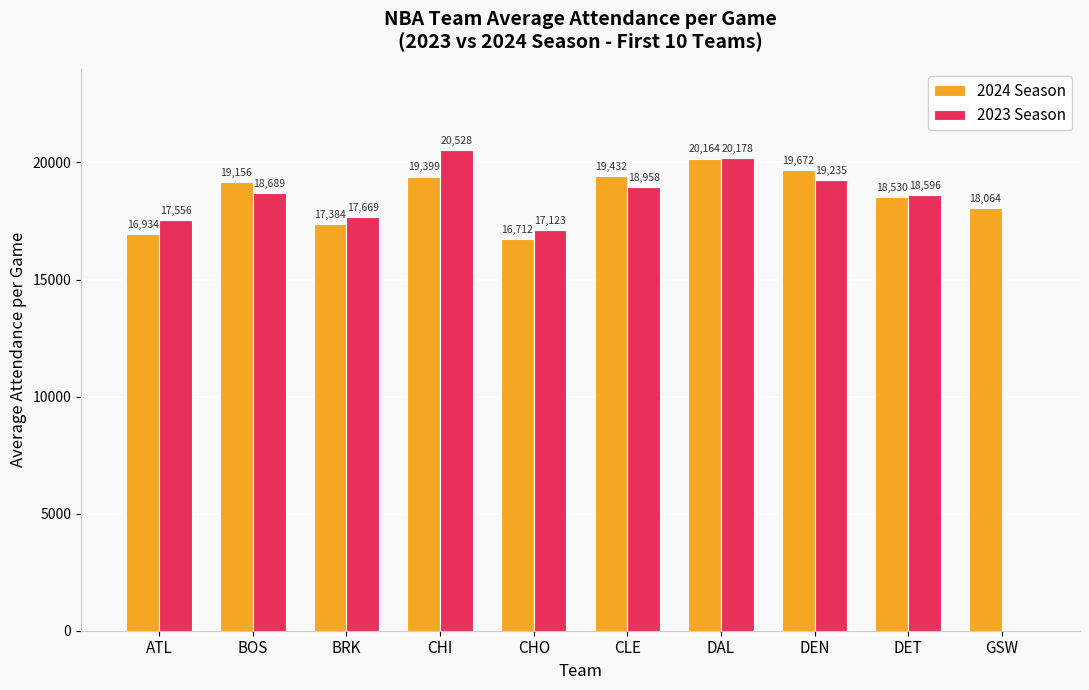

What is the difference between the 2023 Season values at GSW and BOS?

18689